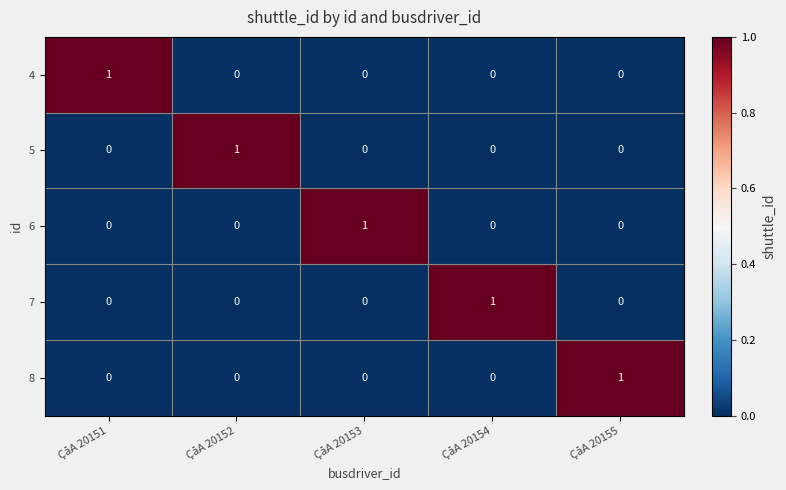

The value of 8 at ÇåA 20154 is 0. True or false?

True